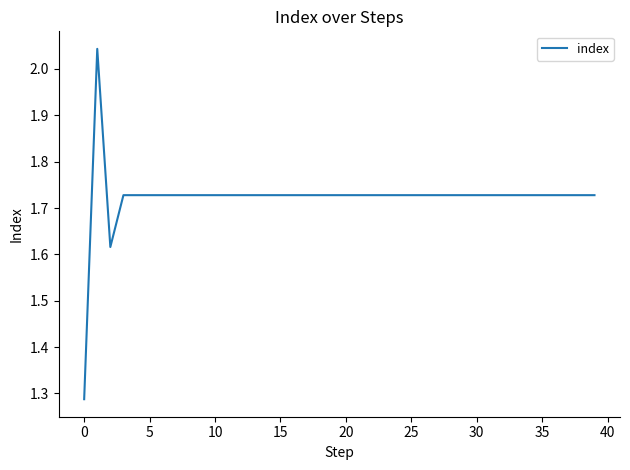

What is the difference between the maximum and minimum values?

0.8